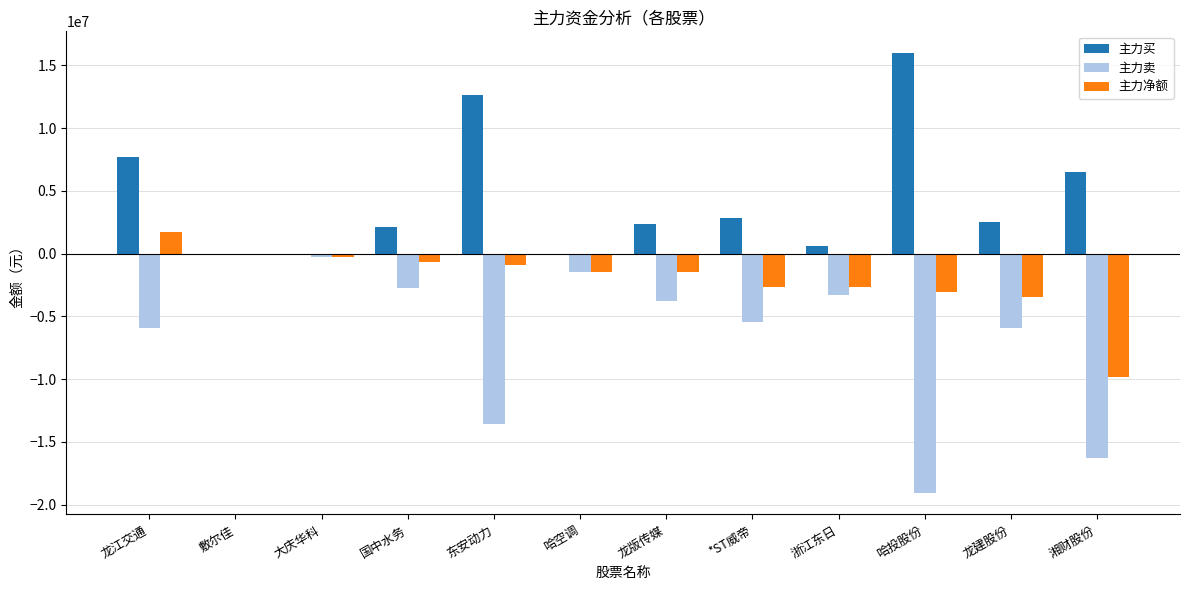

How many data points in 主力净额 are above -1483502?

5